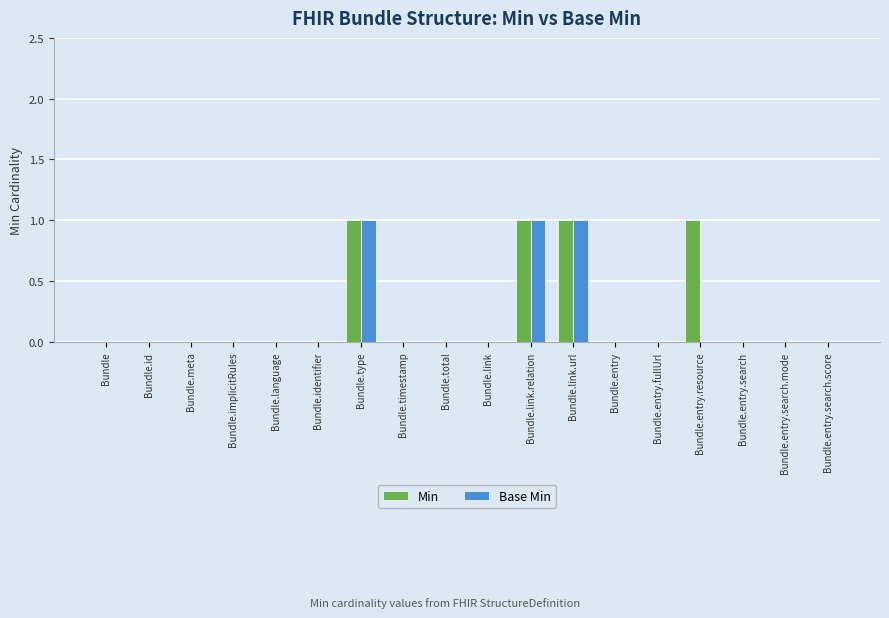

Are the bars horizontal?

No